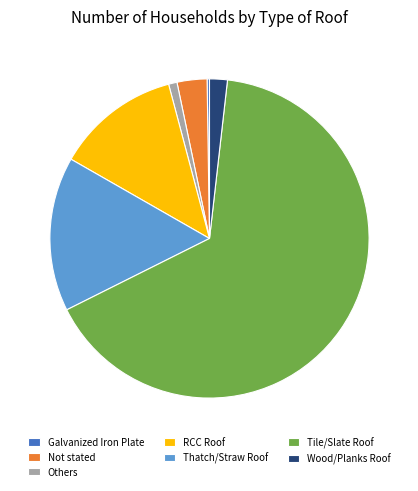

Do Wood/Planks Roof and Not stated together represent more than half of the pie?

No